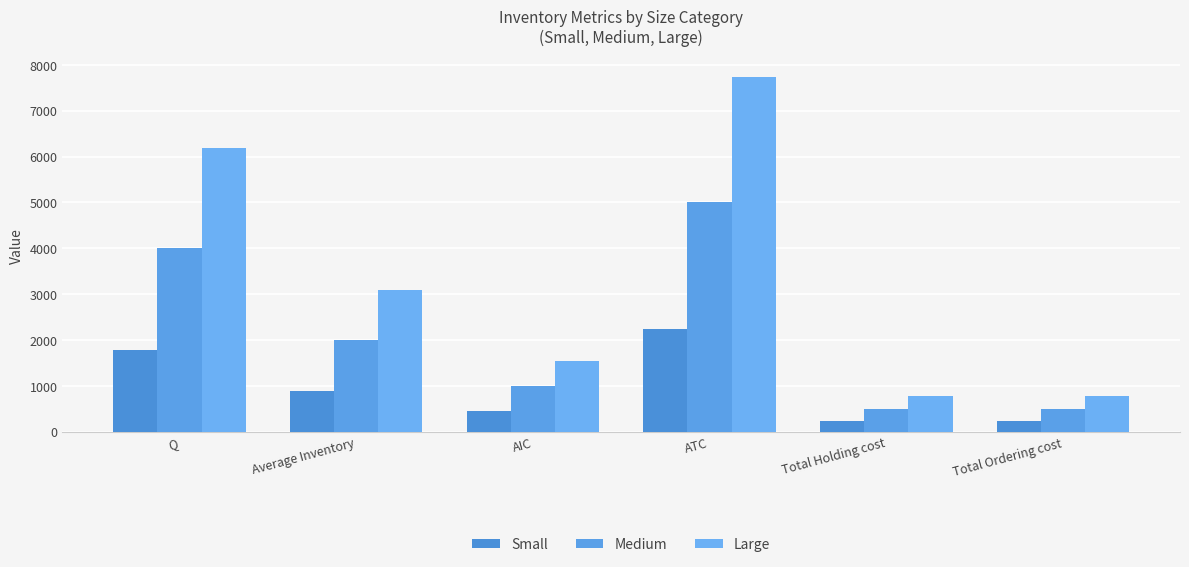

Count the Medium values in the range 500 to 4000.

5